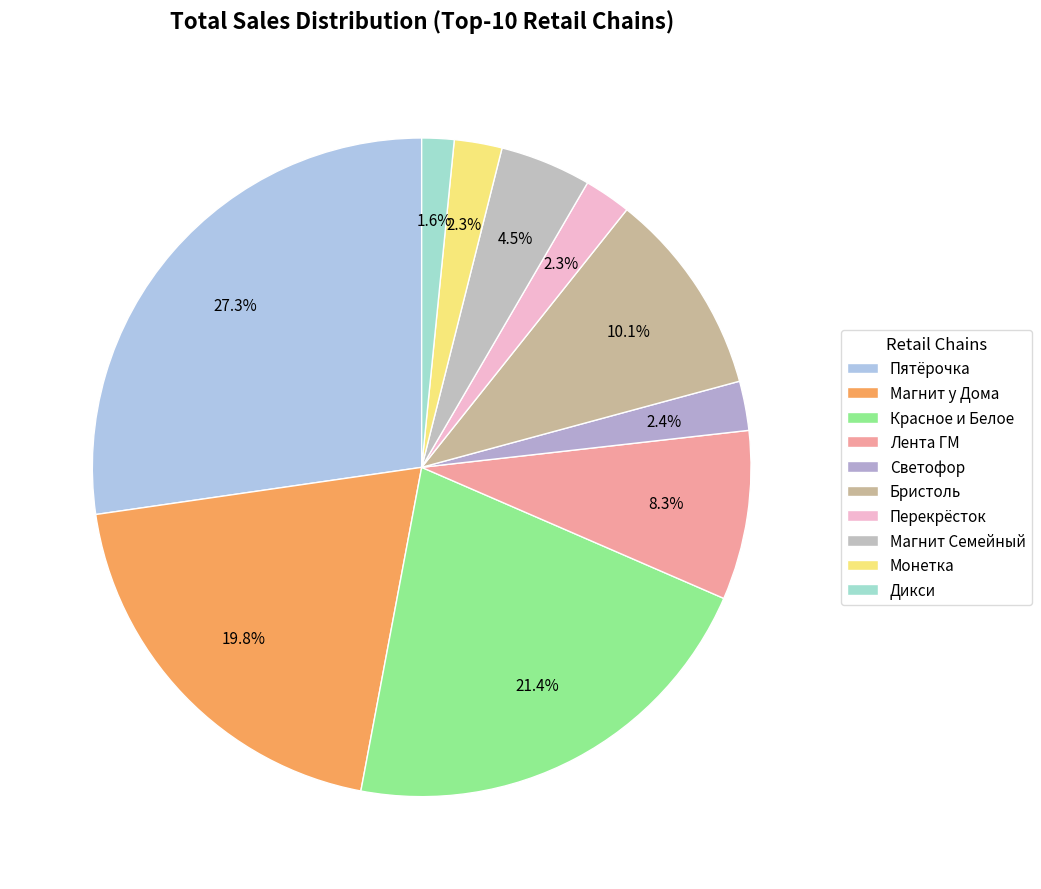

What is the largest slice in the pie chart?

Пятёрочка